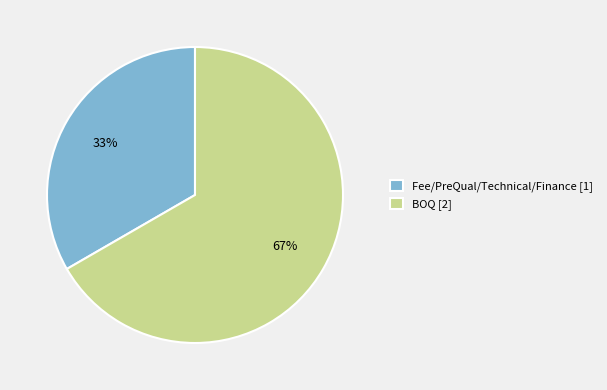

True or false: Fee/PreQual/Technical/Finance [1] accounts for 33% of the total.

True